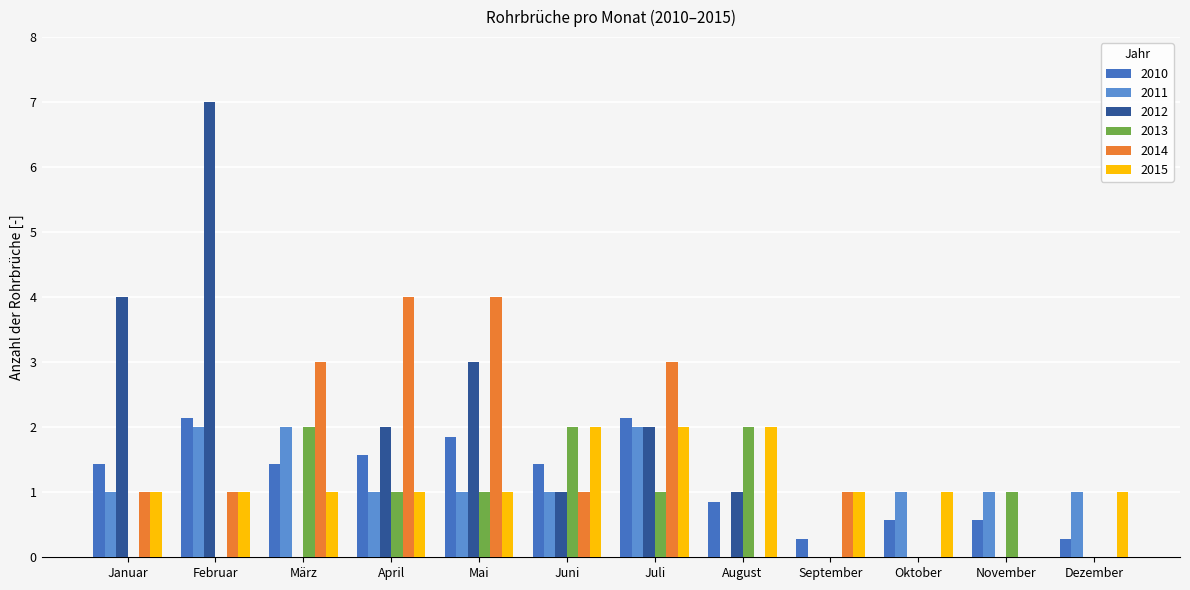

At which label is 2010 closest to 1?

August